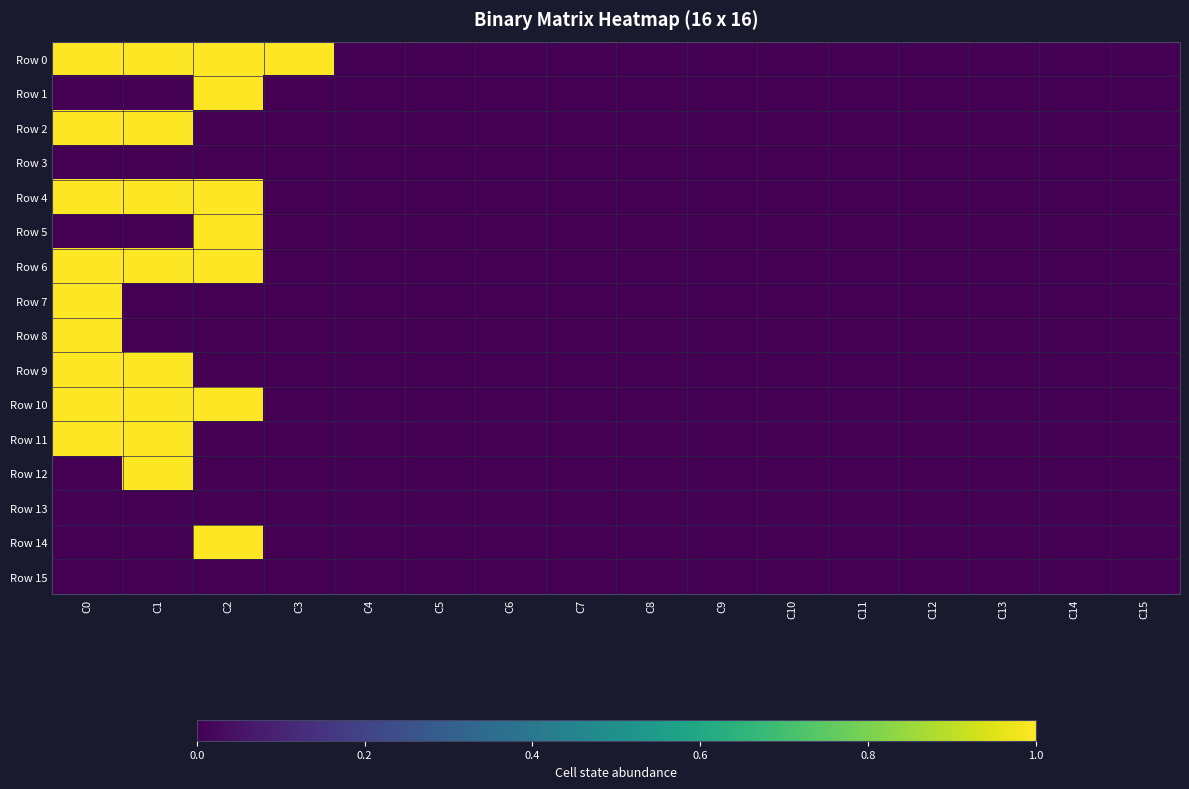

Which series changed the most between C0 and C8?

Row 0